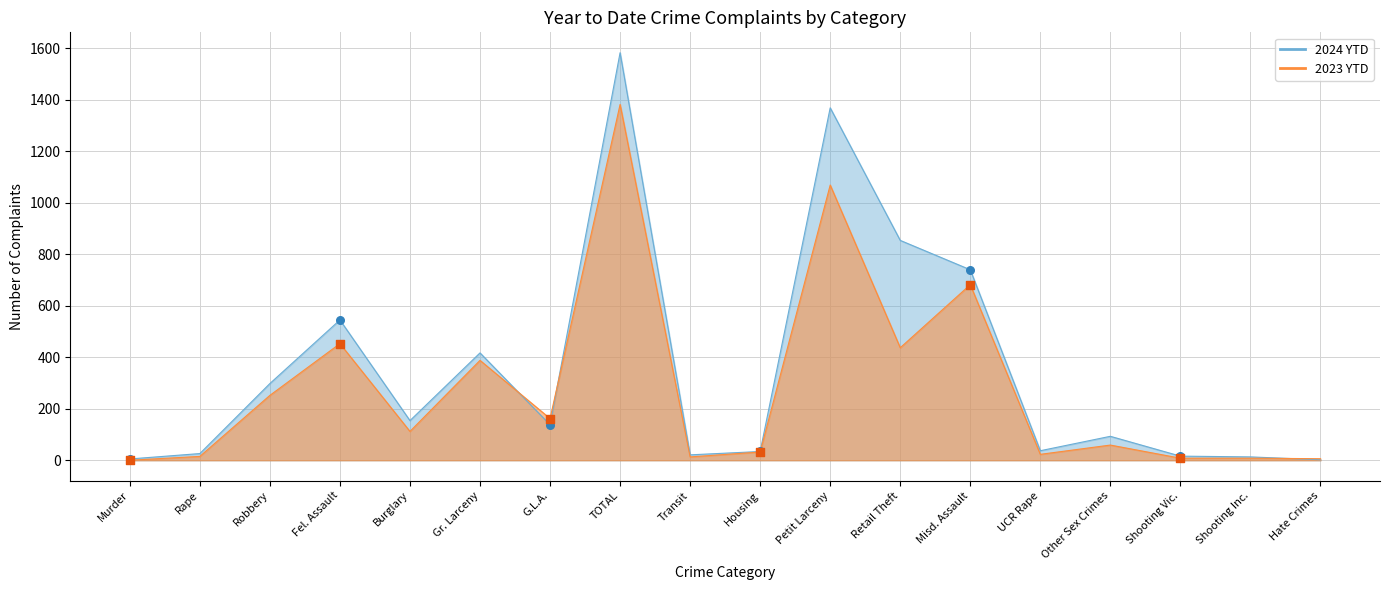

Which series contains the highest Y value?

2024 YTD